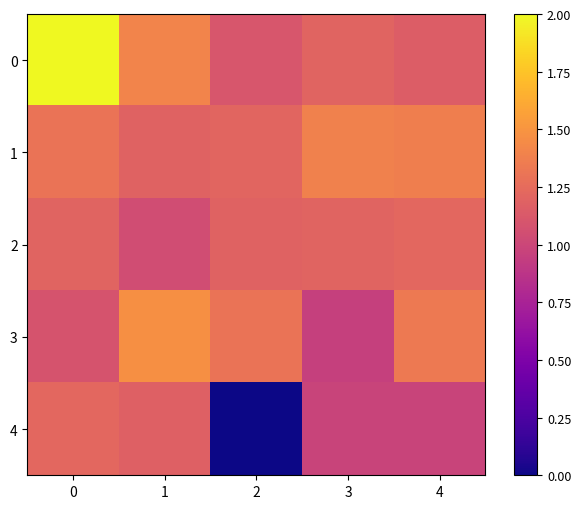

Reading right to left, transcribe all the data shown in this chart.

0: 4=1.2	3=1.2	2=1.1	1=1.4	0=2.0
1: 4=1.4	3=1.4	2=1.2	1=1.2	0=1.3
2: 4=1.2	3=1.2	2=1.2	1=1.0	0=1.2
3: 4=1.3	3=1.0	2=1.3	1=1.5	0=1.1
4: 4=1.0	3=1.0	2=0.0	1=1.2	0=1.2